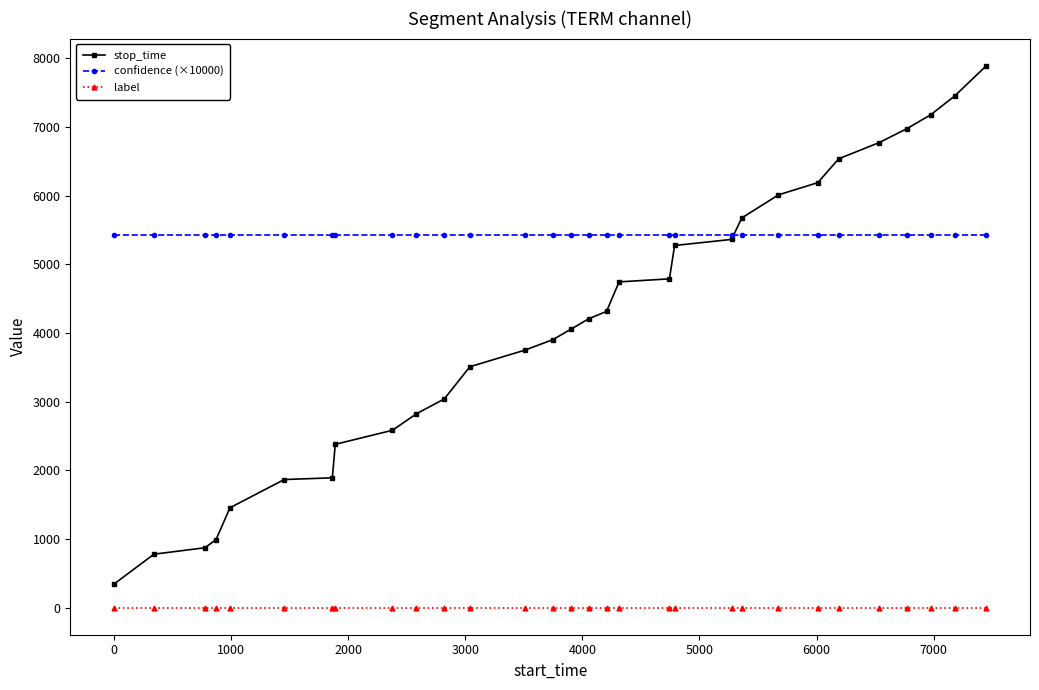

What is the minimum value for stop_time?

342.0